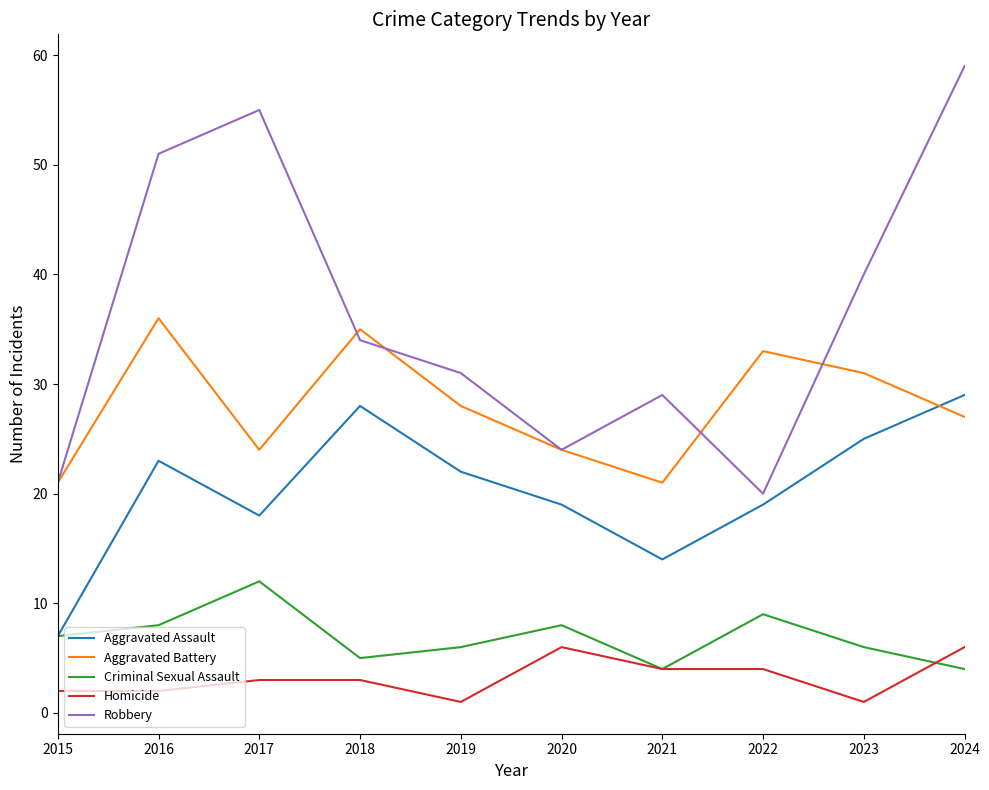

Is it true that Criminal Sexual Assault equals 4 at 2023?

False